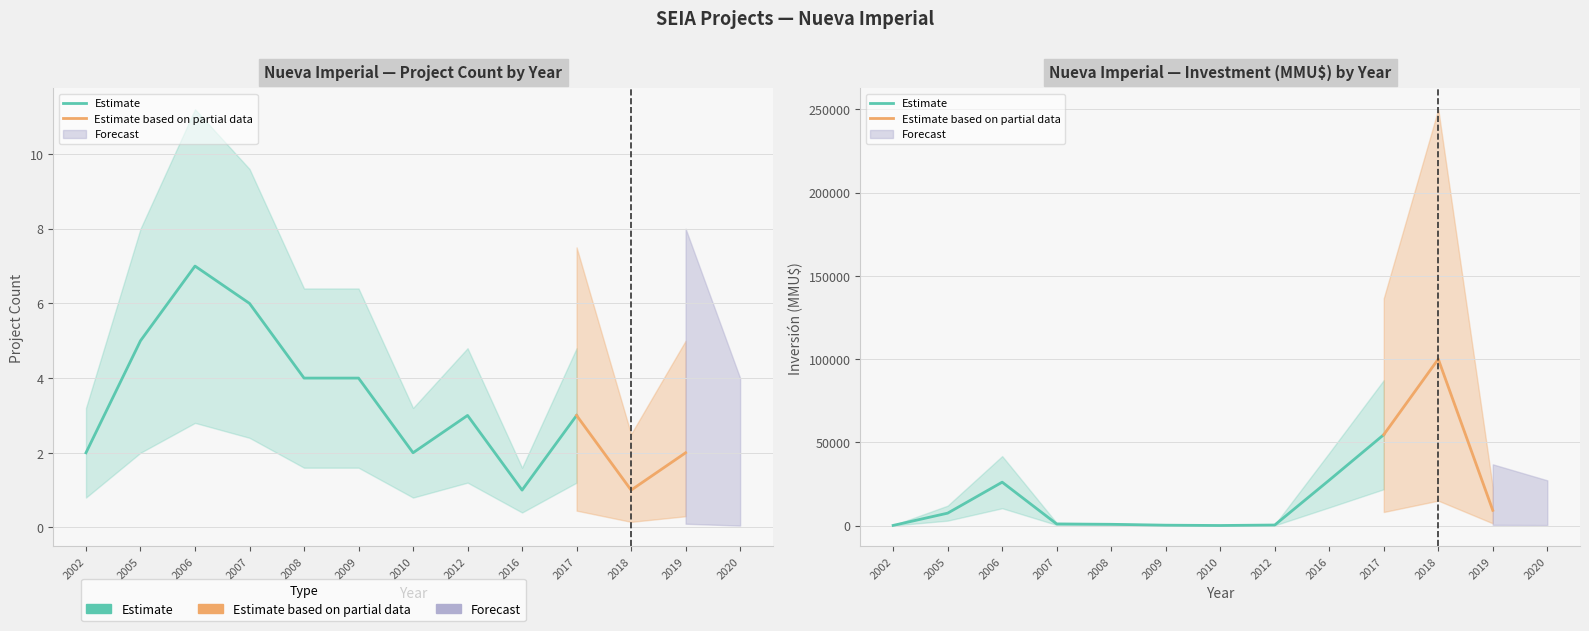

Which series has the largest total across all categories?

Inversión(MMU$)